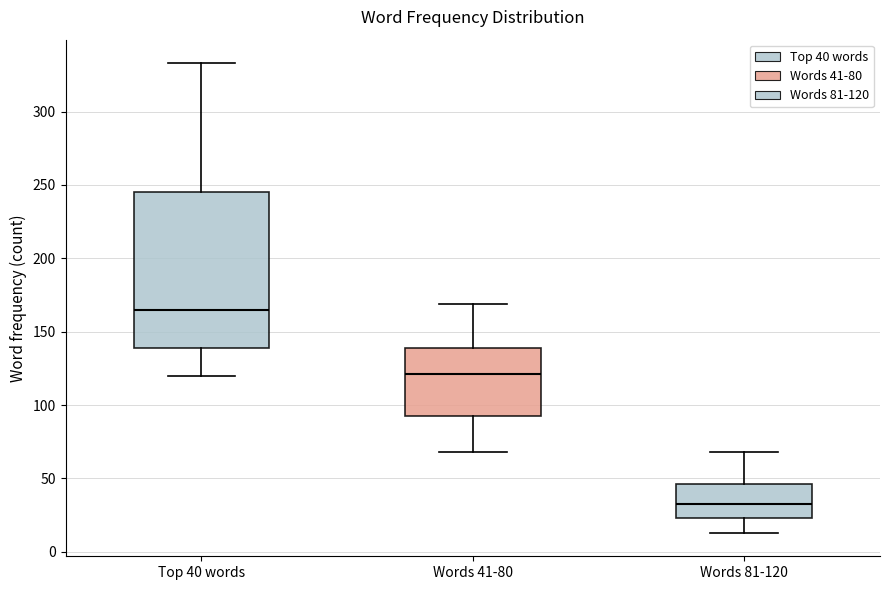

Reading left to right, read every box against the y-axis: the position of its median line, the range the box covers, and the ends of its whiskers. The values are not printed on the chart, so give them approximately, as read against the axis.

Top 40 words: median 165, box 140 to 245, whiskers 120 to 335
Words 41-80: median 120, box 90 to 140, whiskers 70 to 170
Words 81-120: median 35, box 25 to 45, whiskers 15 to 70